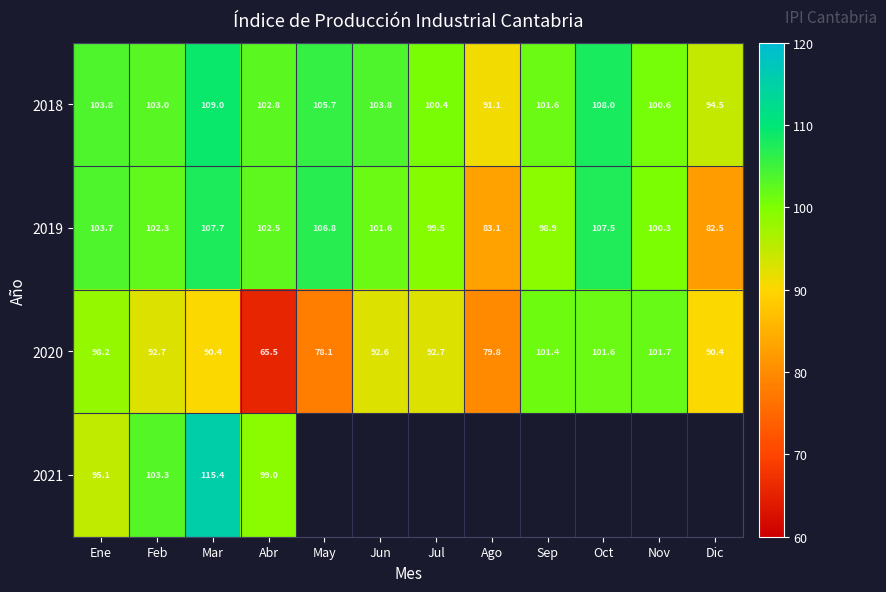

Rank the categories by 2019 value from lowest to highest.

Dic, Ago, Sep, Jul, Nov, Jun, Feb, Abr, Ene, May, Oct, Mar